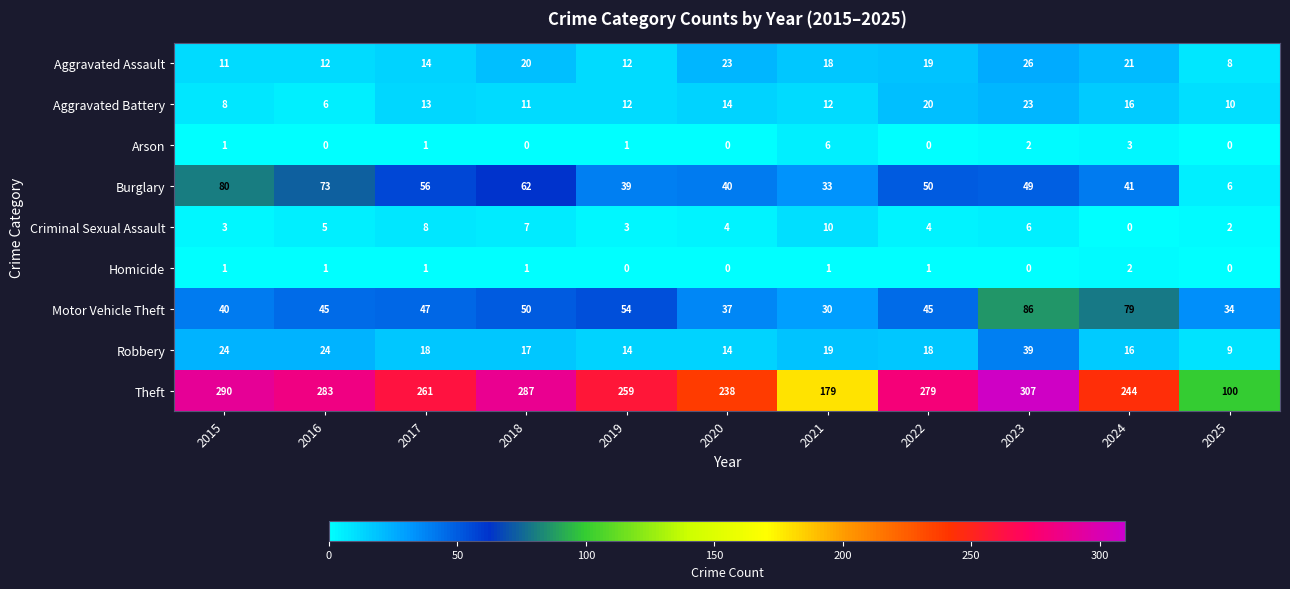

At which label does Burglary reach its peak?

2015